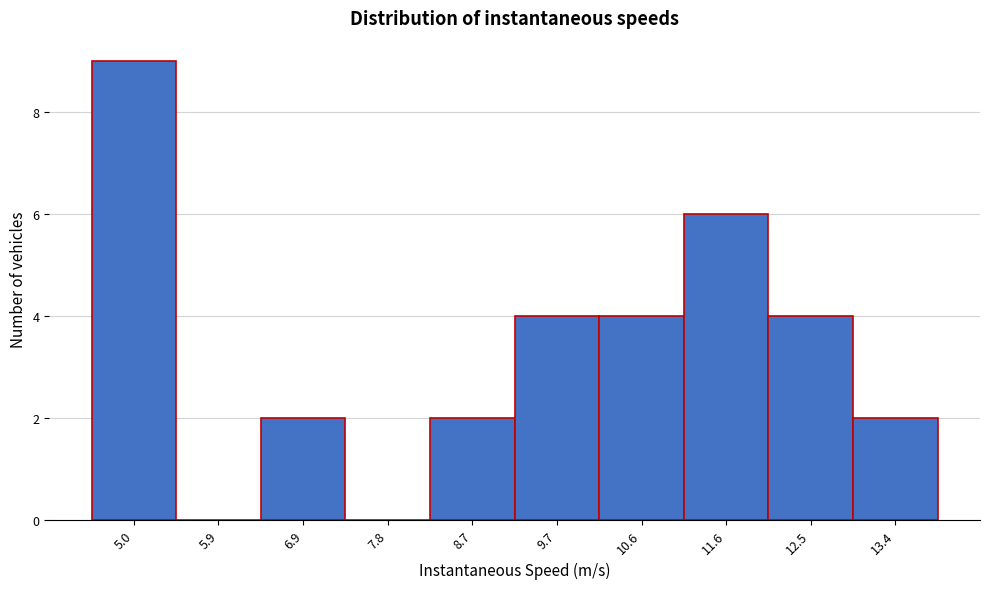

Reading left to right, what are all the values shown in this chart?

5.0=9	5.9=0	6.9=2	7.8=0	8.7=2	9.7=4	10.6=4	11.6=6	12.5=4	13.4=2